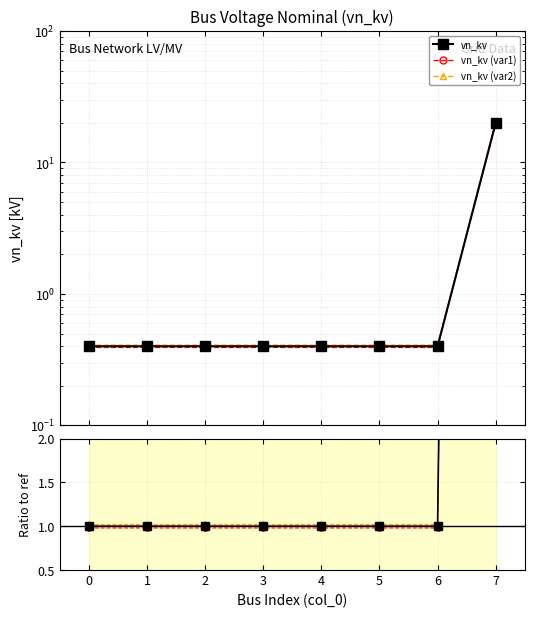

True or false: vn_kv (var1) and vn_kv ratio intersect in this chart.

False